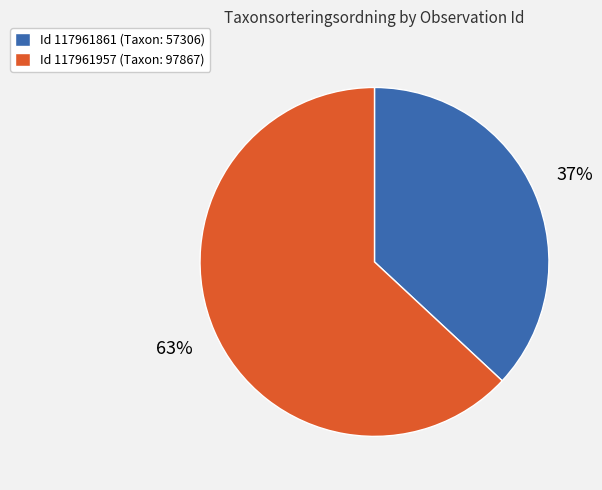

Is there any slice that represents more than half of the pie?

Yes